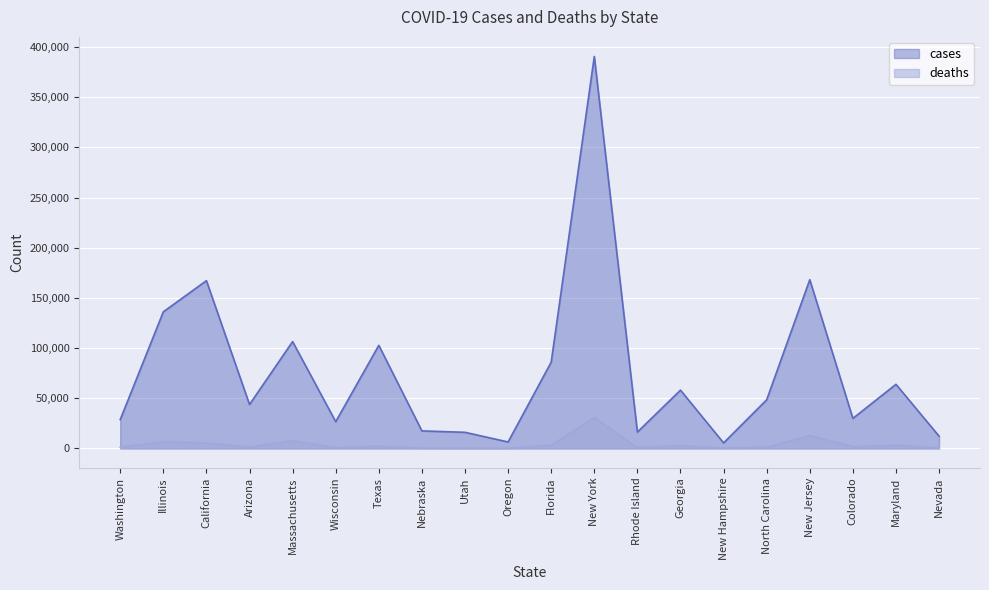

True or false: cases has more than 1 interior local peaks.

True